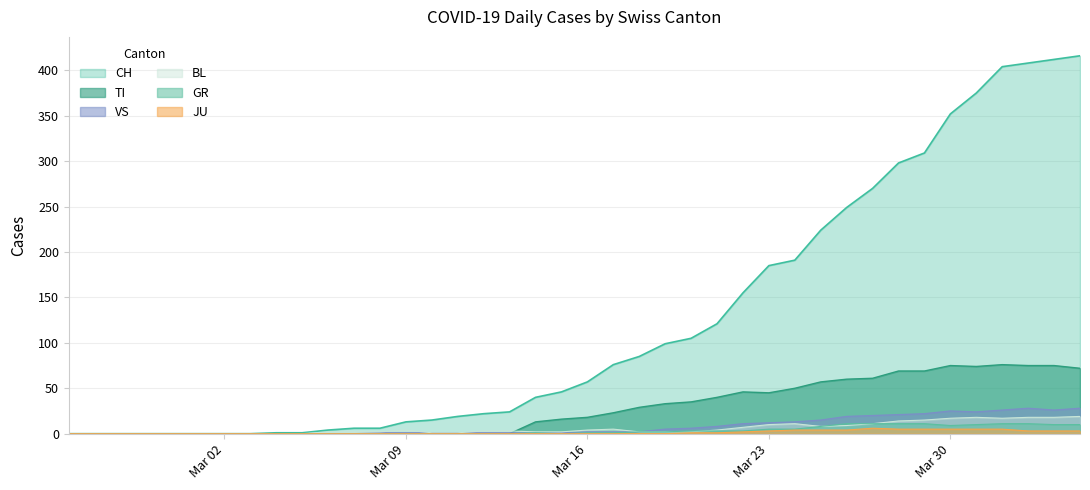

Which series has the largest range (max minus min)?

CH